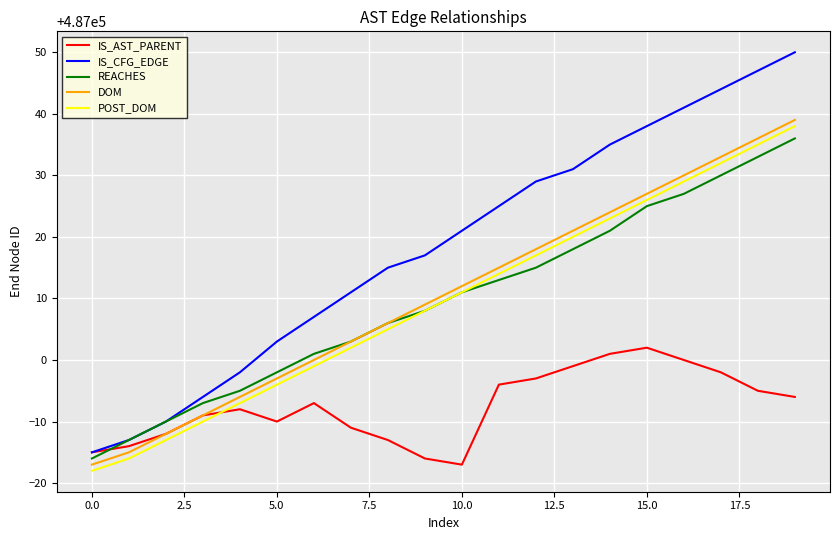

What is the maximum value for IS_CFG_EDGE?

487050